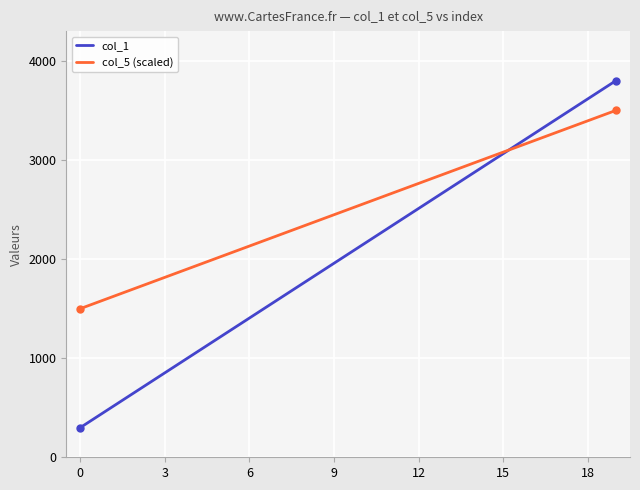

Is this an area chart (filled region under the line)?

No